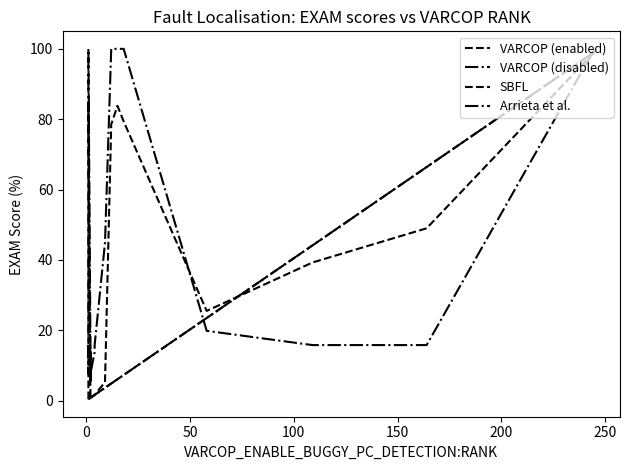

List the series in order of their peak value, highest first.

Arrieta et al., VARCOP (enabled), VARCOP (disabled), SBFL